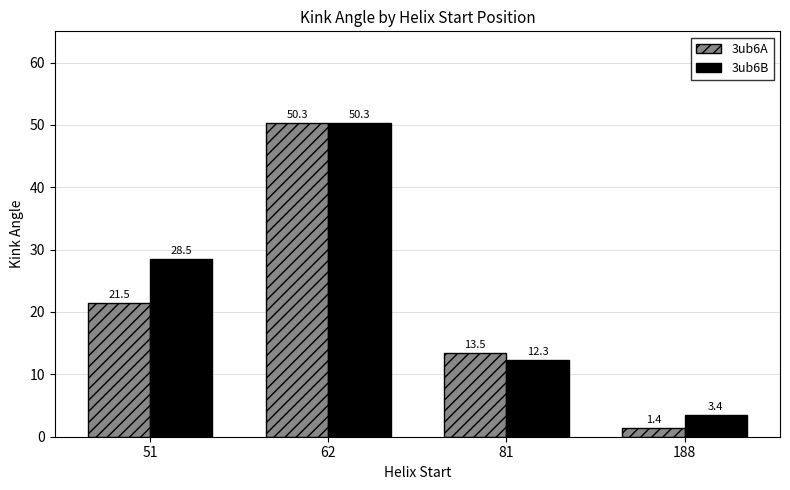

How many data points in 3ub6B are less than 28?

2